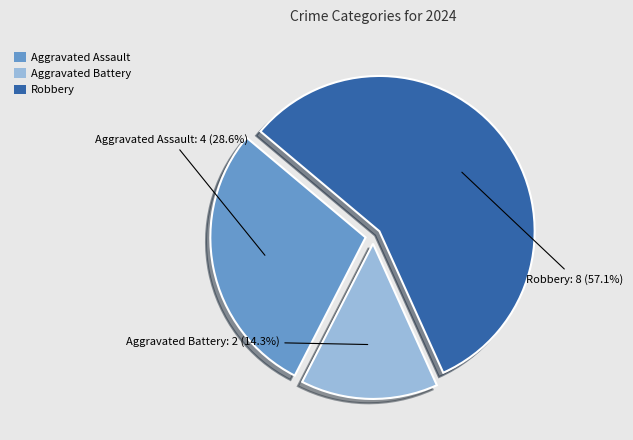

Is the sum of Robbery and Aggravated Battery greater than half?

Yes